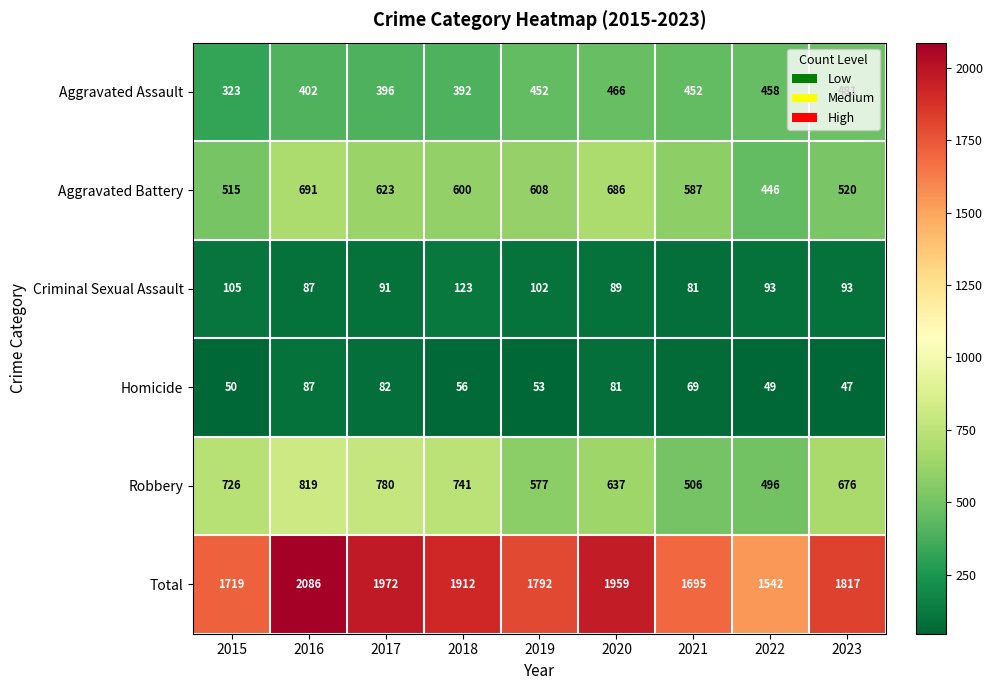

Which series changed the most between 2018 and 2022?

Total